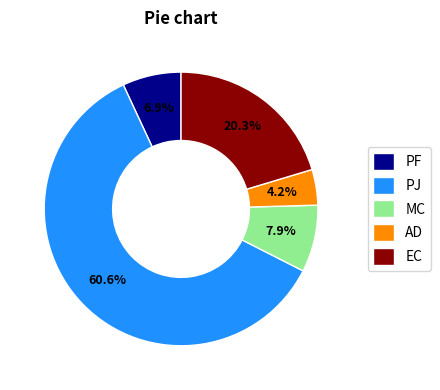

Do AD and PF together represent more than half of the pie?

No